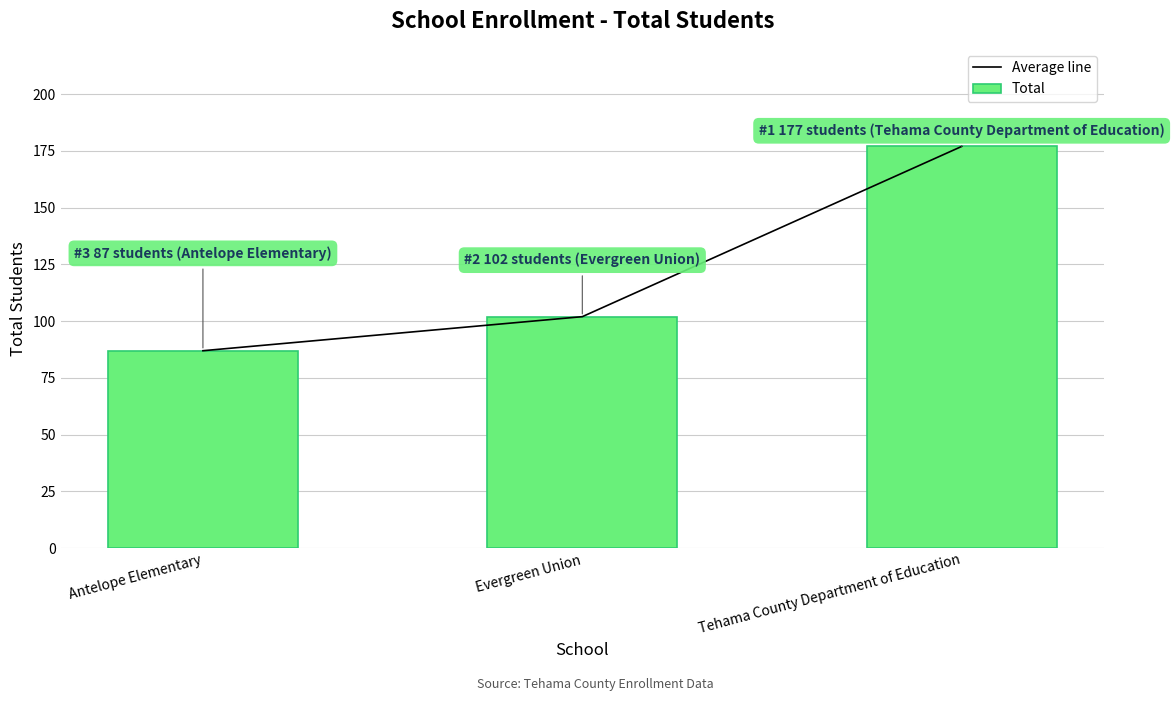

Between Antelope Elementary and Evergreen Union, which series saw the biggest shift?

Average line